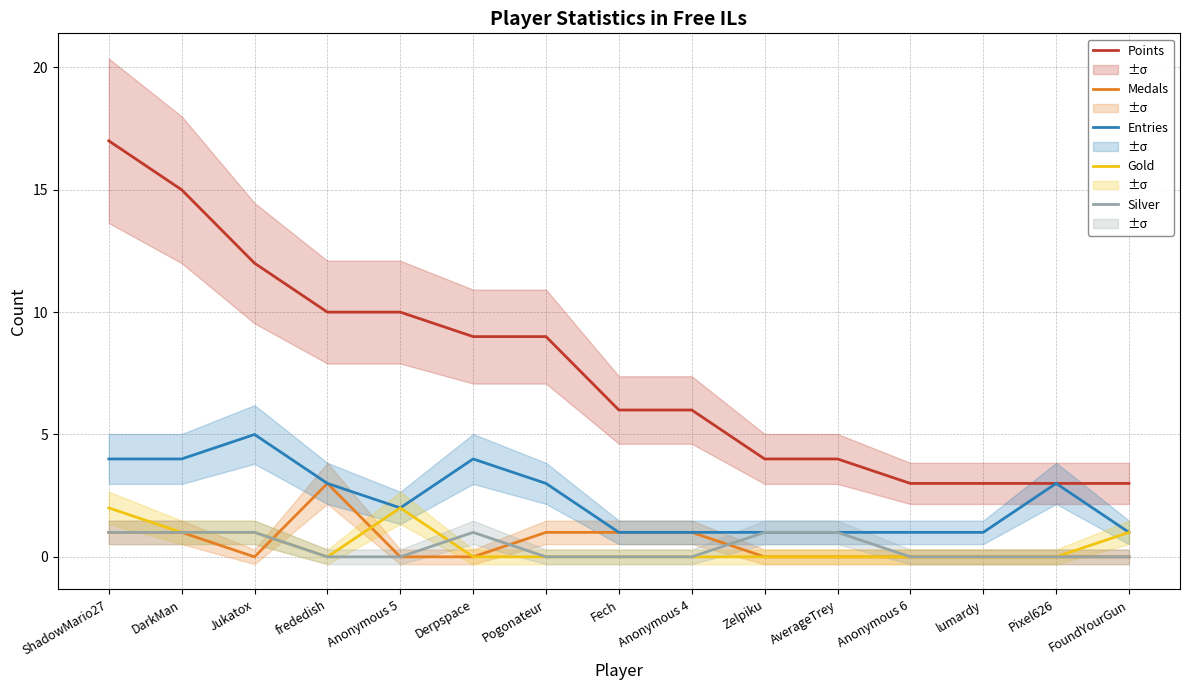

Which label corresponds to the smallest value in the chart?

Jukatox